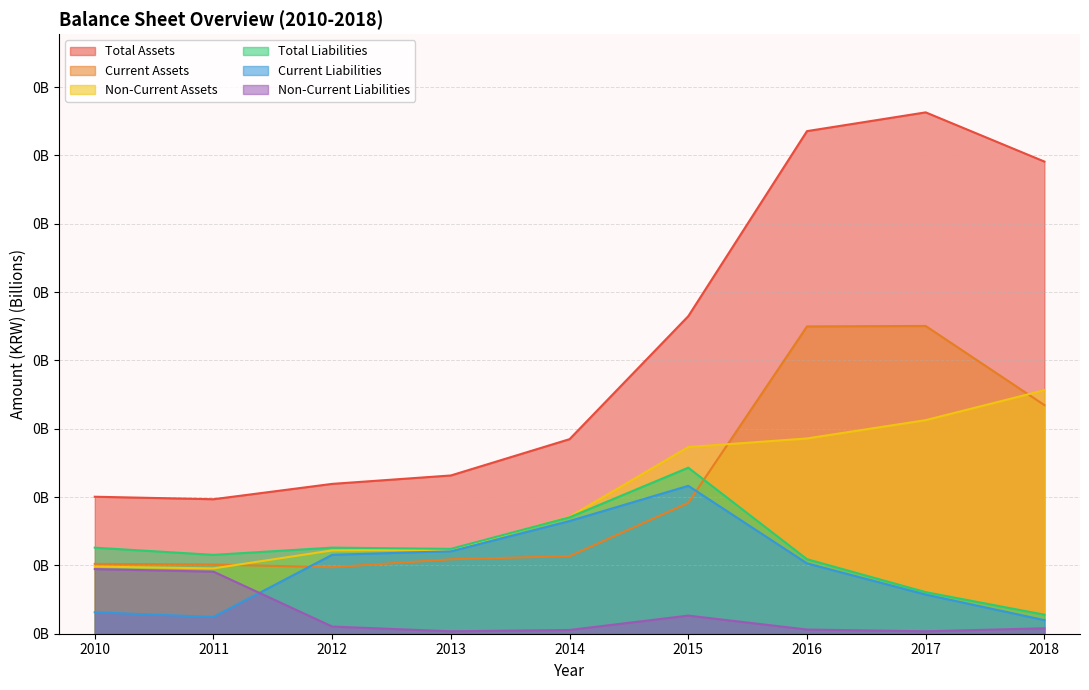

Reading left to right, what are all the values shown in this chart?

Total Assets: 2010=0.1	2011=0.1	2012=0.1	2013=0.1	2014=0.1	2015=0.2	2016=0.4	2017=0.4	2018=0.3
Current Assets: 2010=0.1	2011=0.1	2012=0.0	2013=0.1	2014=0.1	2015=0.1	2016=0.2	2017=0.2	2018=0.2
Non-Current Assets: 2010=0.0	2011=0.0	2012=0.1	2013=0.1	2014=0.1	2015=0.1	2016=0.1	2017=0.2	2018=0.2
Total Liabilities: 2010=0.1	2011=0.1	2012=0.1	2013=0.1	2014=0.1	2015=0.1	2016=0.1	2017=0.0	2018=0.0
Current Liabilities: 2010=0.0	2011=0.0	2012=0.1	2013=0.1	2014=0.1	2015=0.1	2016=0.1	2017=0.0	2018=0.0
Non-Current Liabilities: 2010=0.0	2011=0.0	2012=0.0	2013=0.0	2014=0.0	2015=0.0	2016=0.0	2017=0.0	2018=0.0